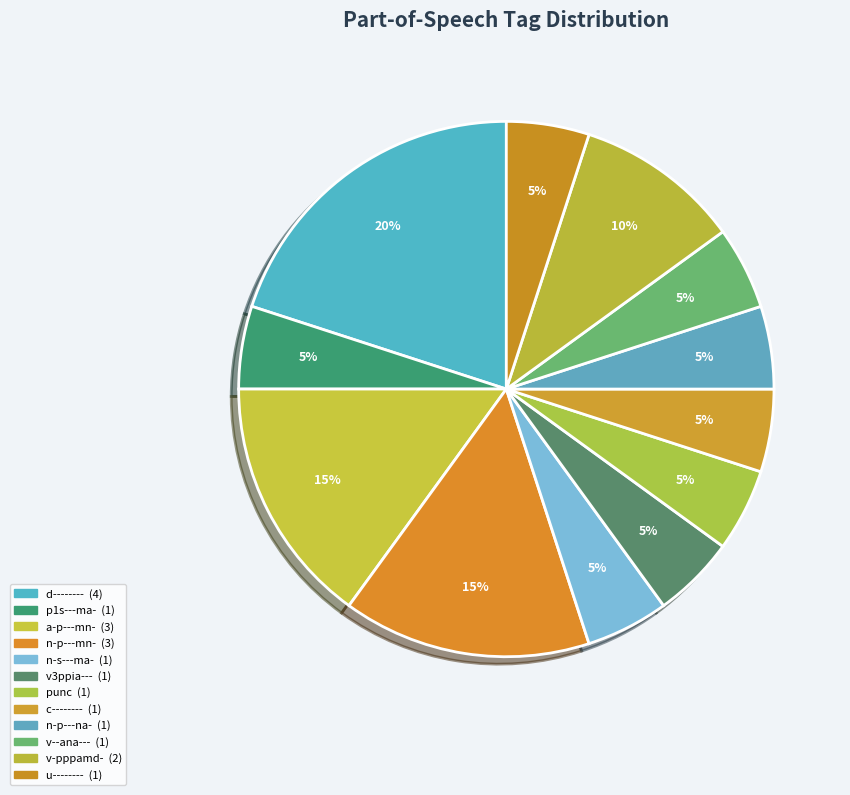

Count the number of slices in the pie.

12